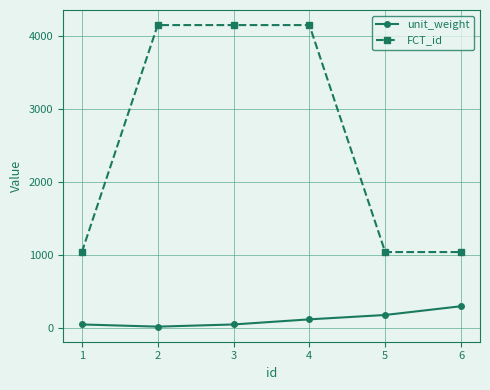

The FCT_id series shows 4156 at 2. True or false?

True